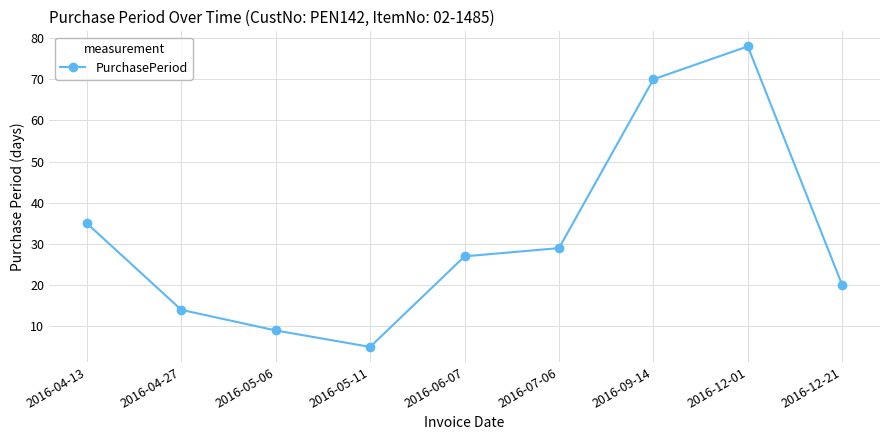

What is the average value?

32